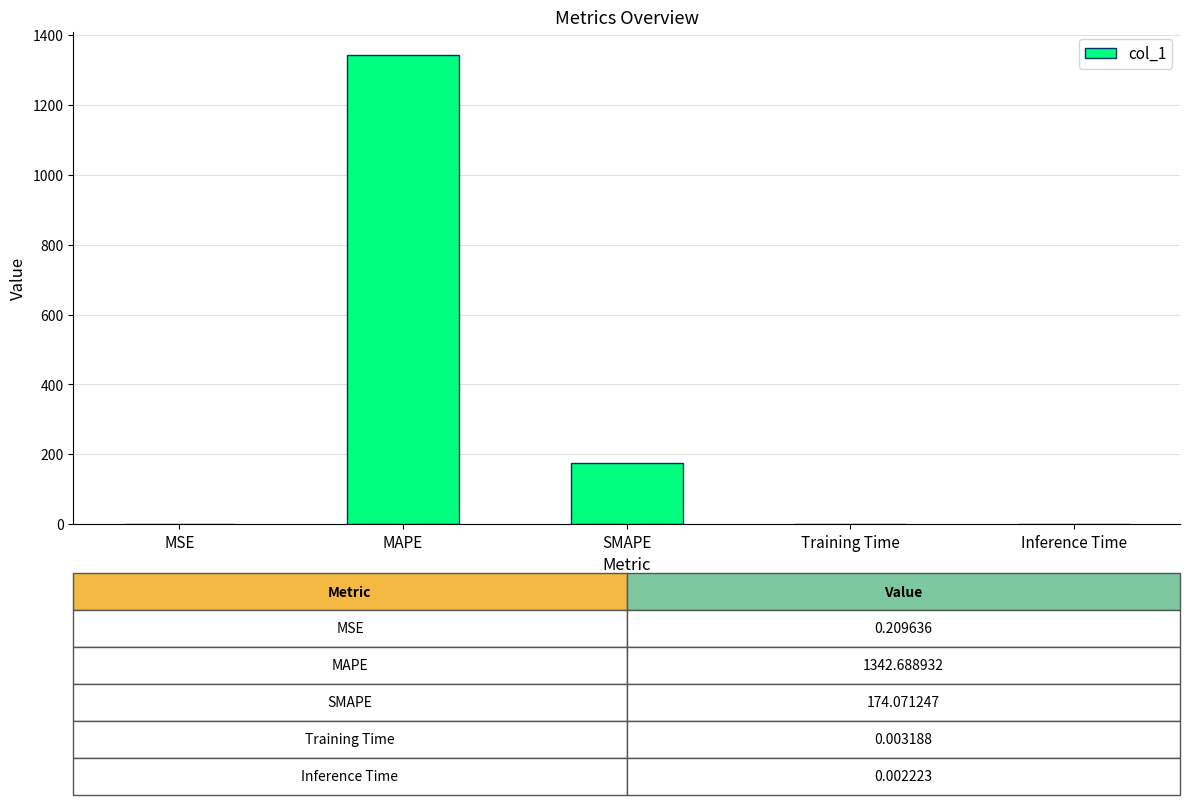

True or false: the data shows 174.1 at SMAPE.

True